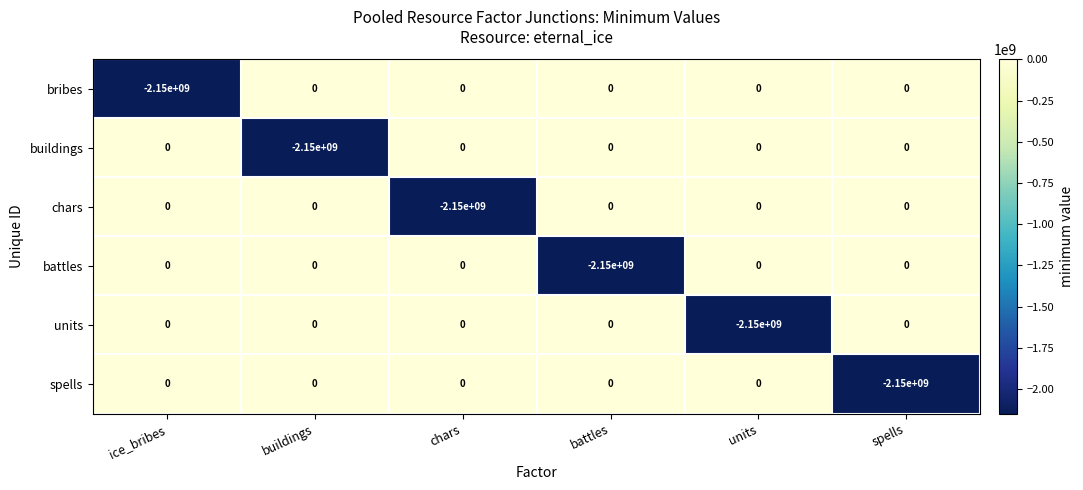

The bribes series shows 0 at battles. True or false?

True